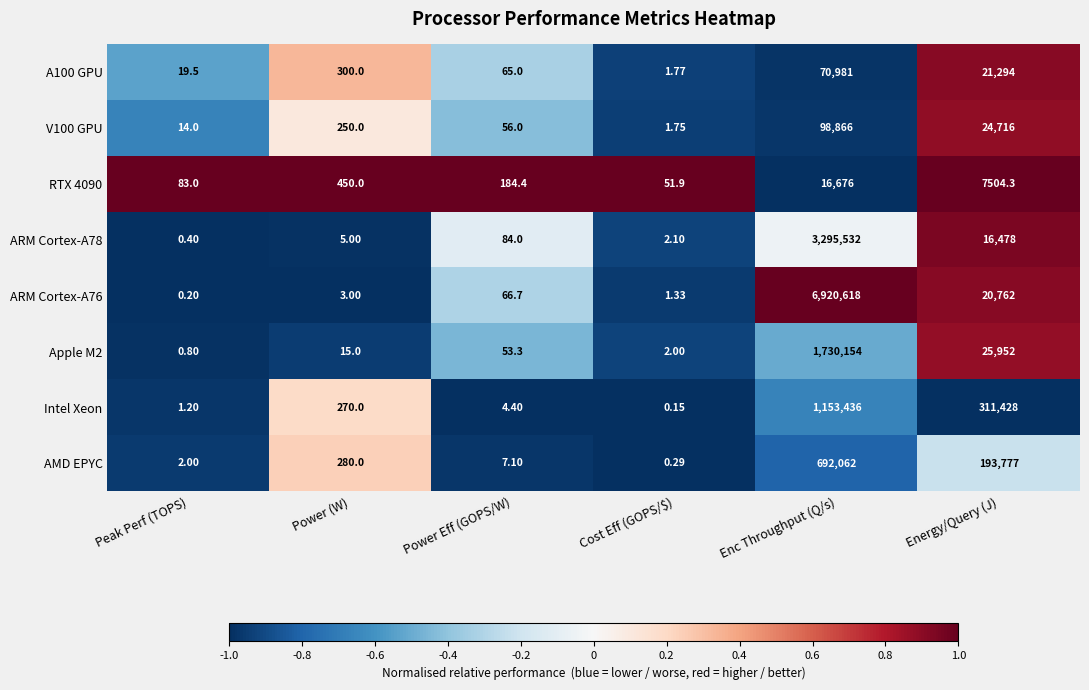

At which label does AMD EPYC reach its minimum?

Cost Eff (GOPS/$)